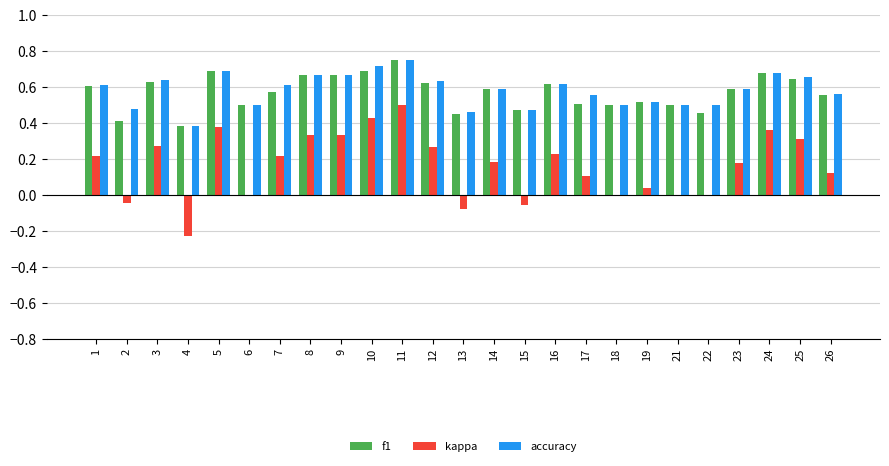

Which series changed the most between 1 and 26?

kappa